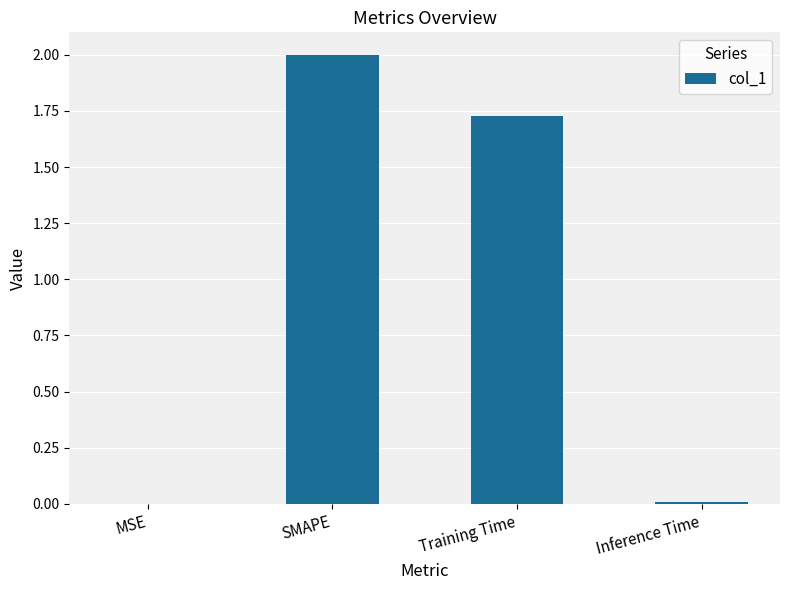

True or false: the data shows 2.9 at Training Time.

False